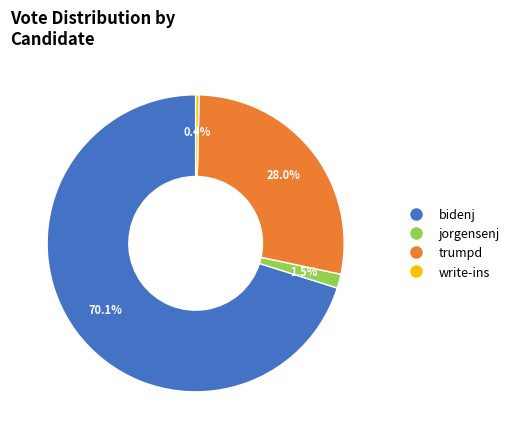

How many segments does this pie chart have?

4